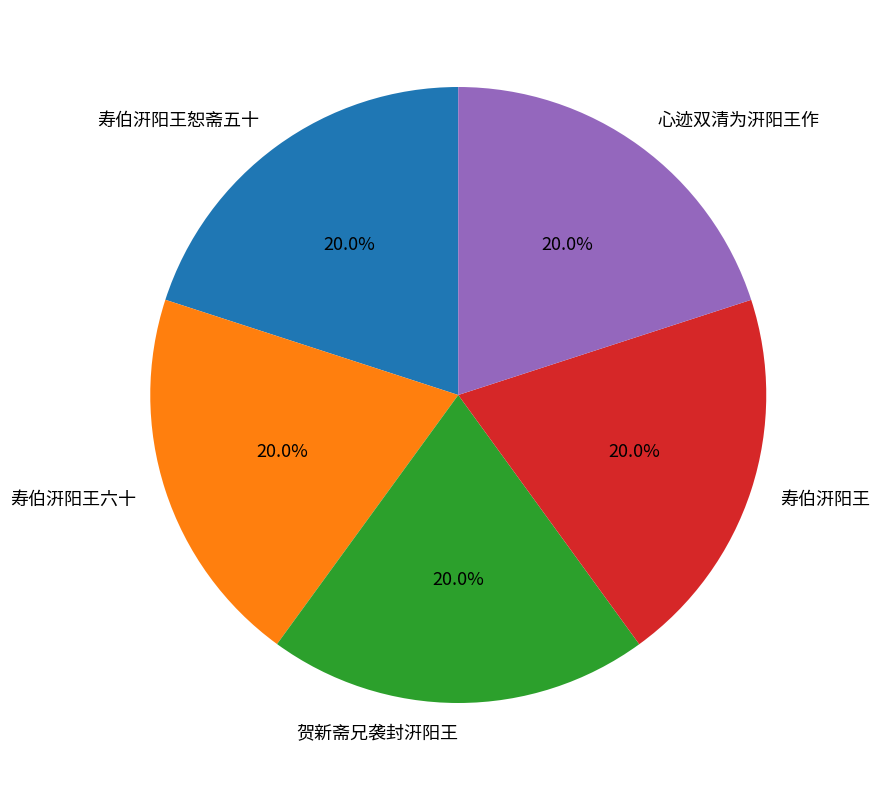

How many slices are in this pie chart?

5